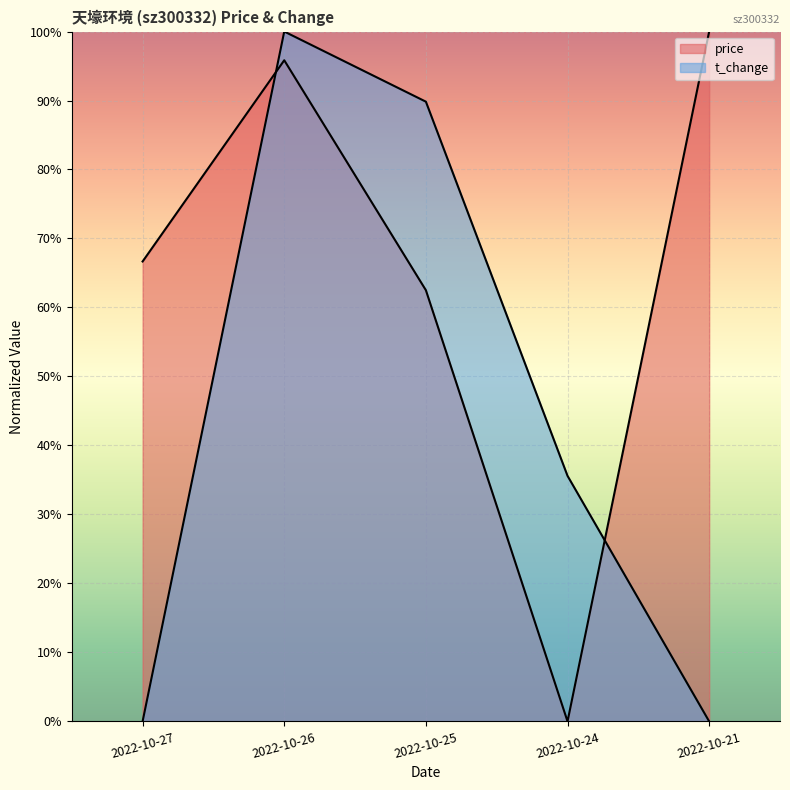

At how many categories does at least one series exceed 0?

5